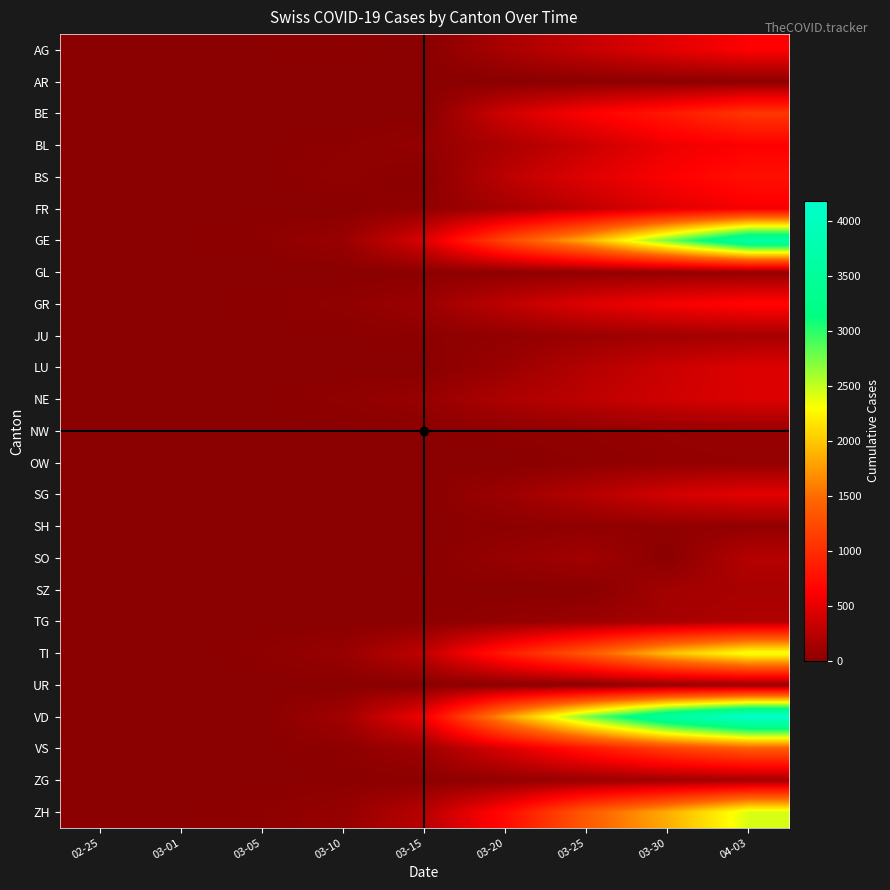

Which series has the largest total across all categories?

VD